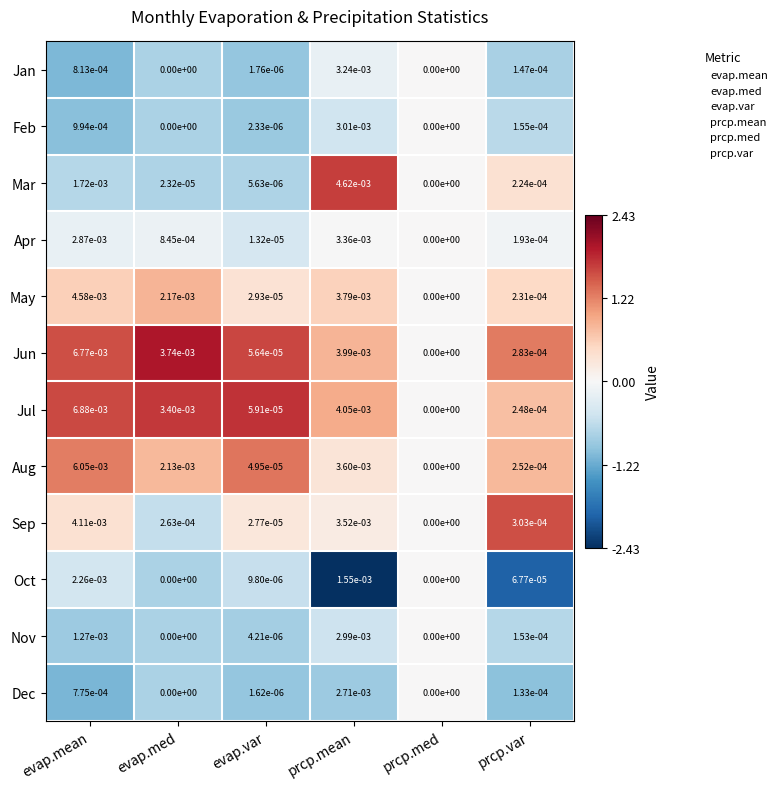

At which category is the sum across all series the highest?

prcp.mean